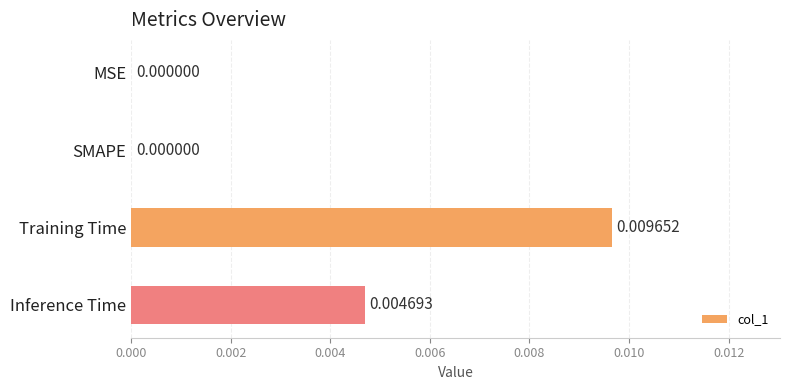

Which label corresponds to the largest value in the chart?

Training Time